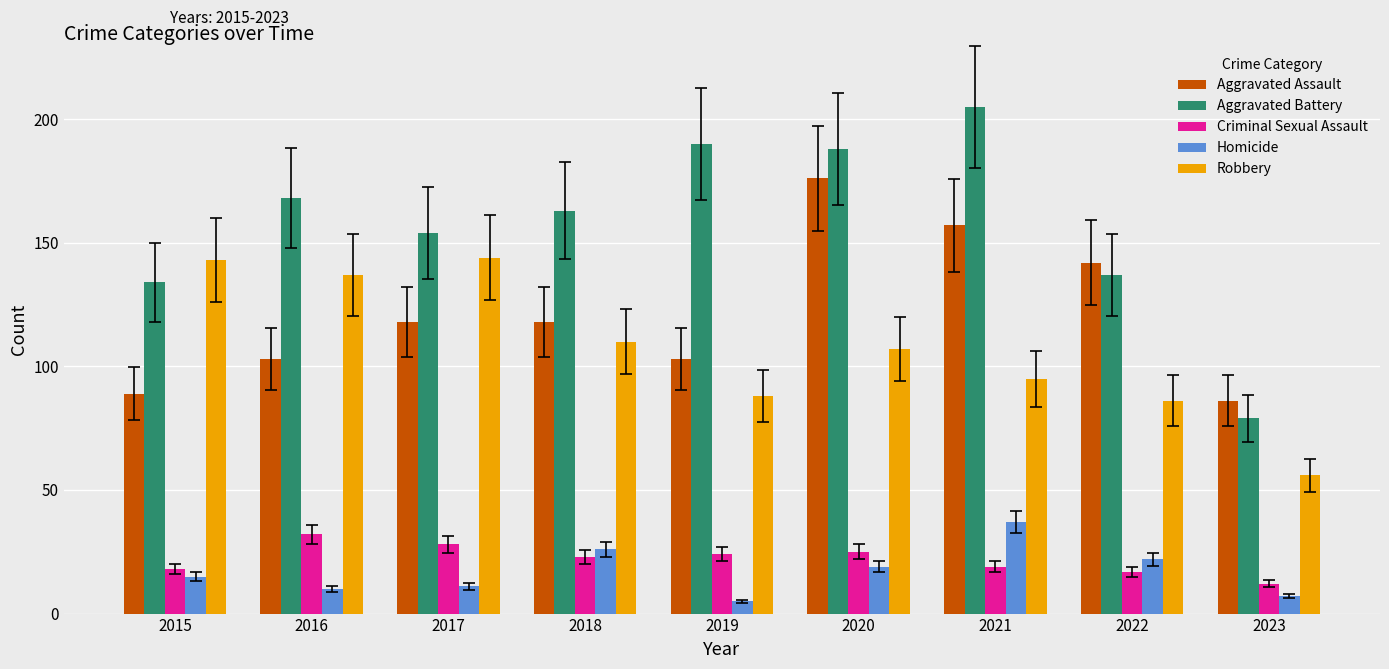

Which series has the widest spread of values?

Aggravated Battery